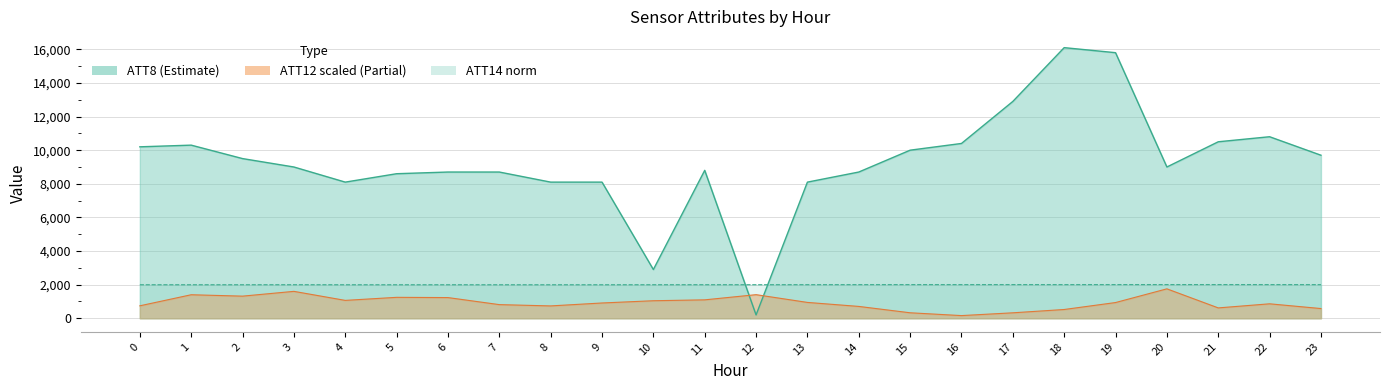

How many values in the ATT14 series exceed 1996?

13